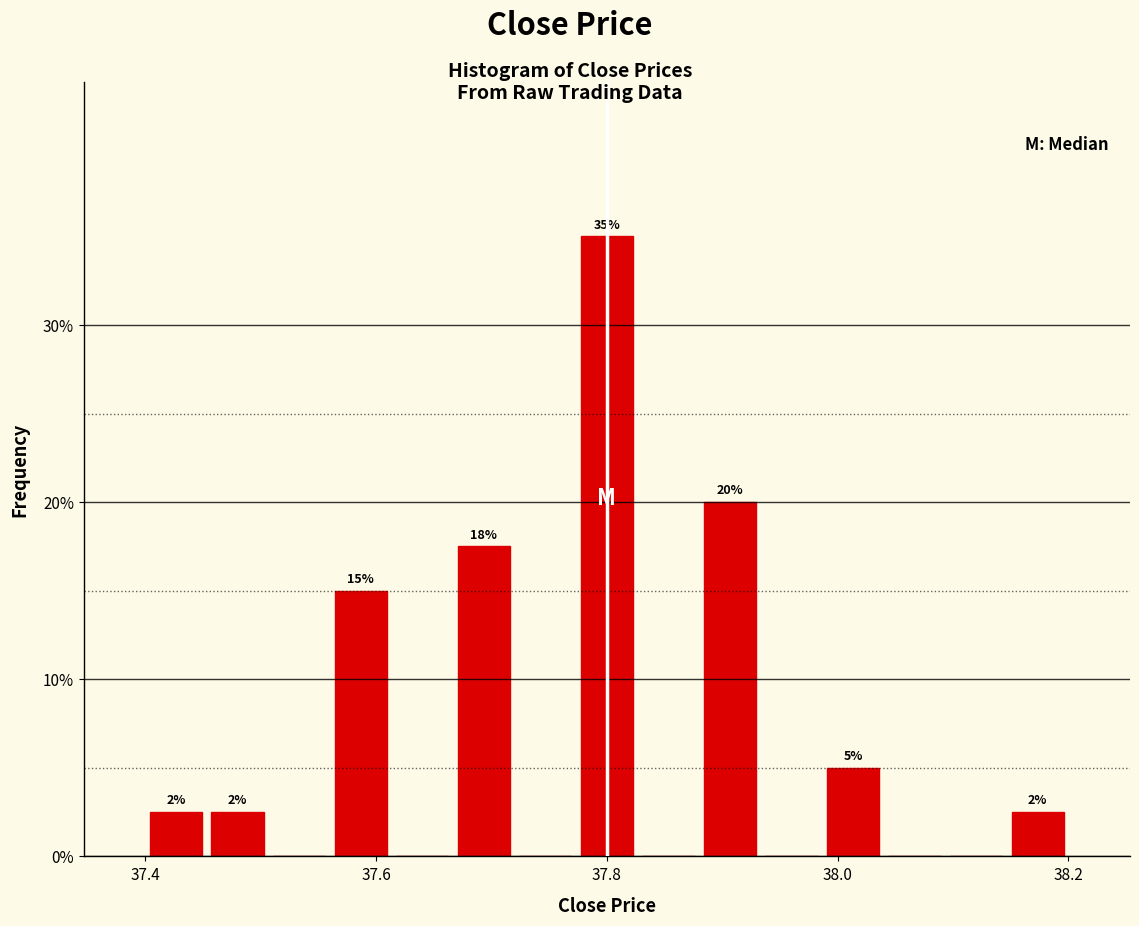

Around what value on the x-axis is the tallest bar? Give the approximate position of its centre, as read against the axis.

37.80